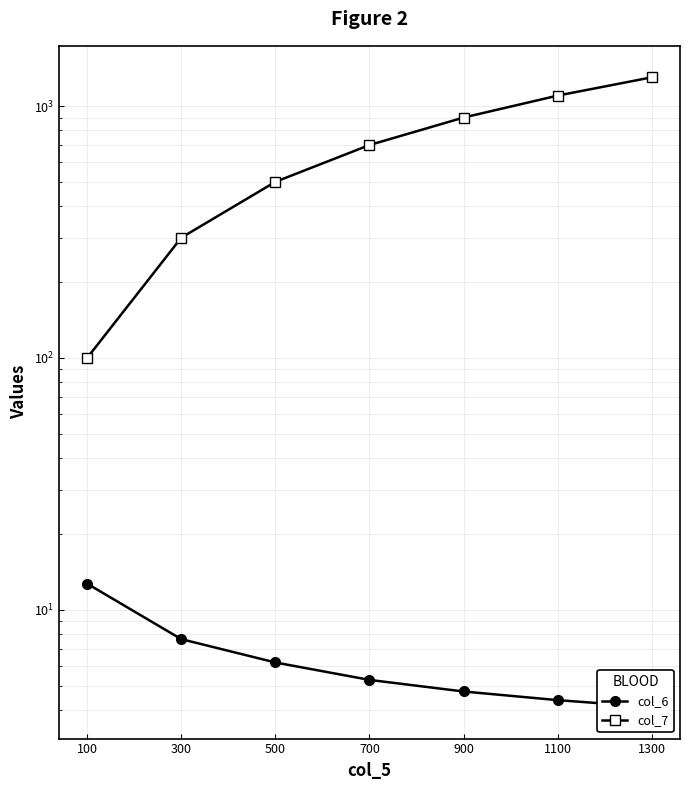

At 1300, list the series in order from smallest to largest.

col_6, col_7